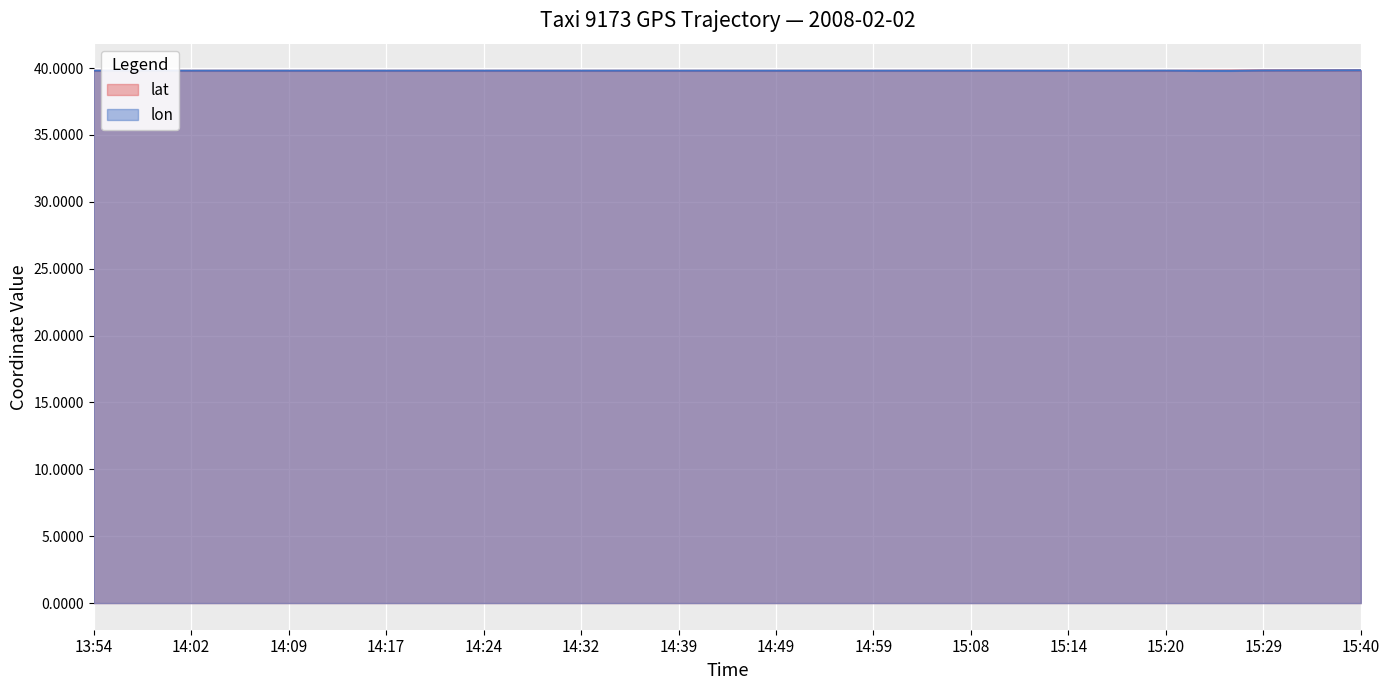

How many data points does each series have?

40